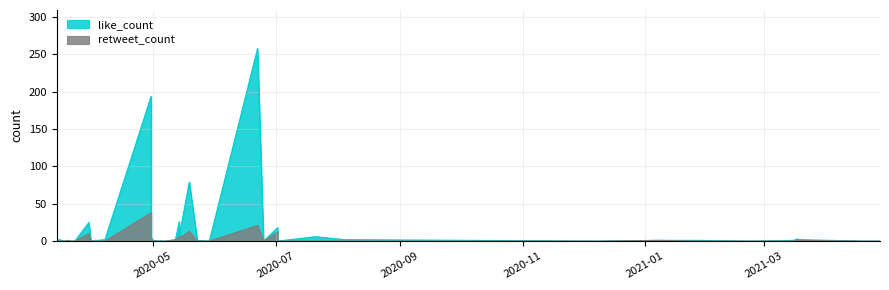

What is the label of the 21st point from the right?

2020-05-12